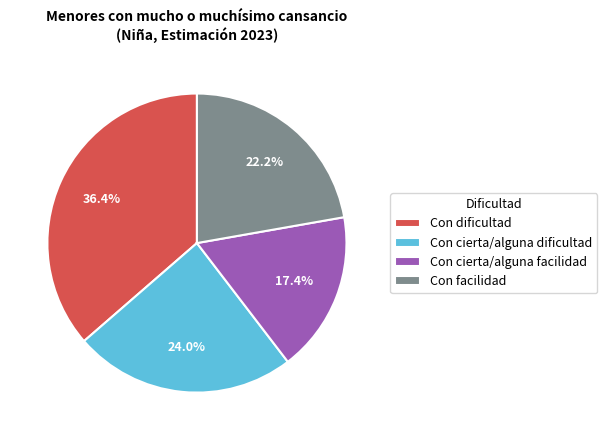

The Con cierta/alguna facilidad slice represents 17% of the pie. True or false?

True